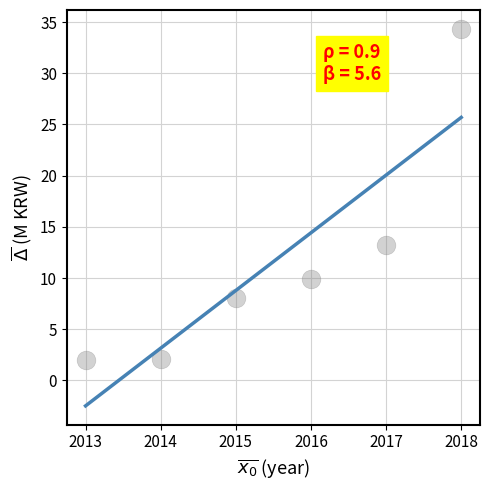

What Y value in the scatter plot is closest to 18?

13.3